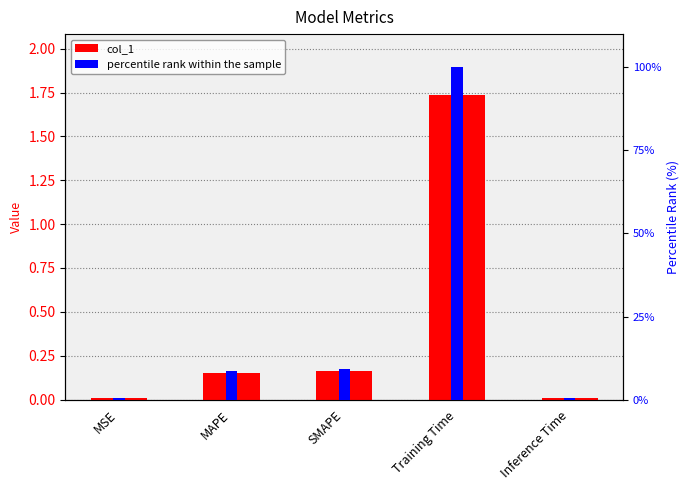

What is the sum of the col_1 values at Training Time and SMAPE?

1.9